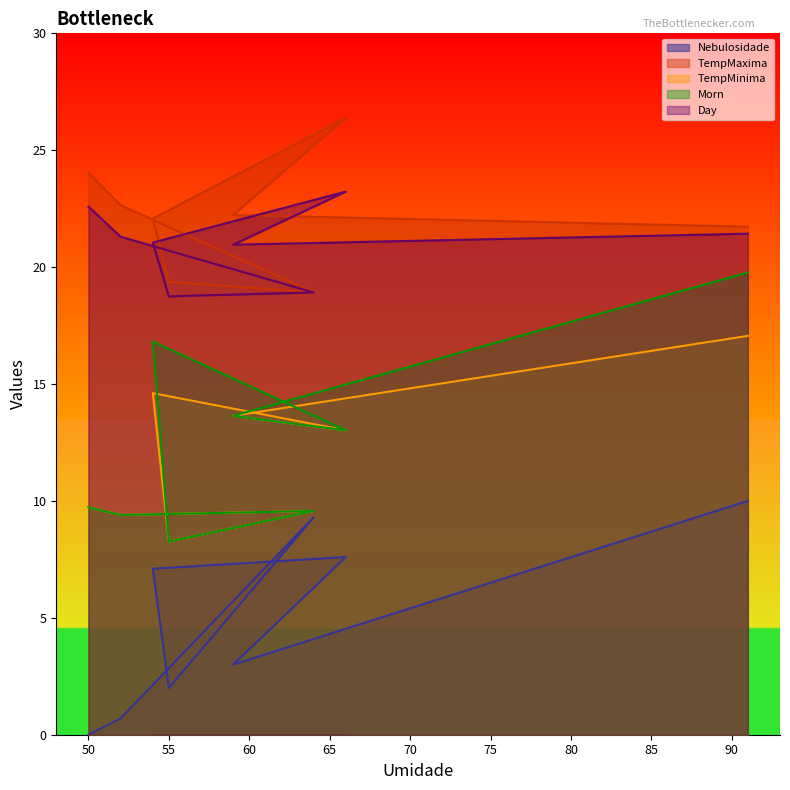

Which series has the widest spread of values?

Morn